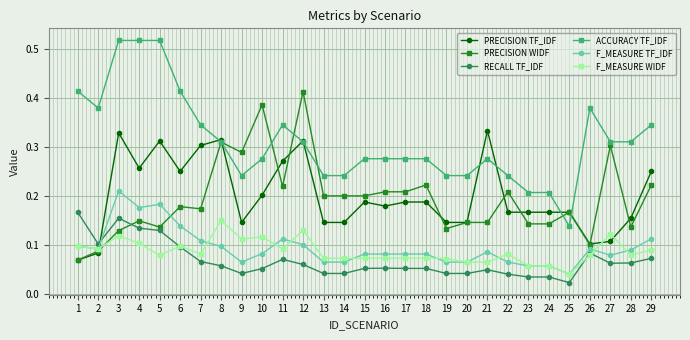

Is the value of PRECISION TF_IDF at 5 greater than the value of F_MEASURE WIDF at 9?

Yes